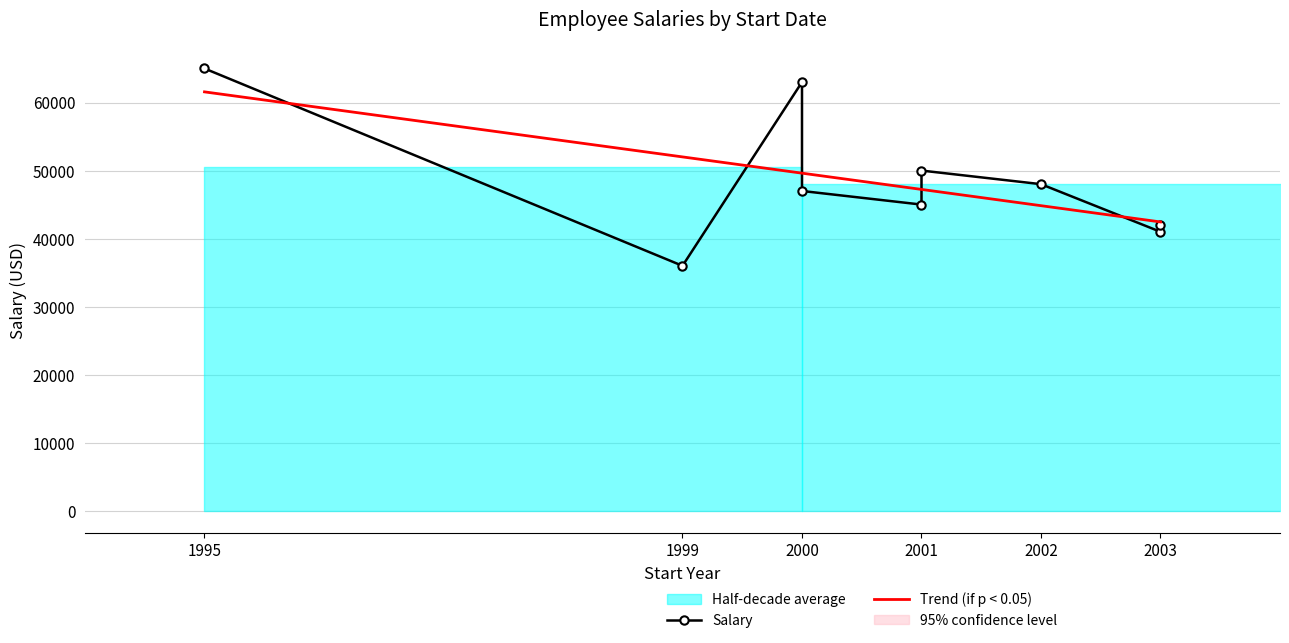

How many data points are above 47000?

4